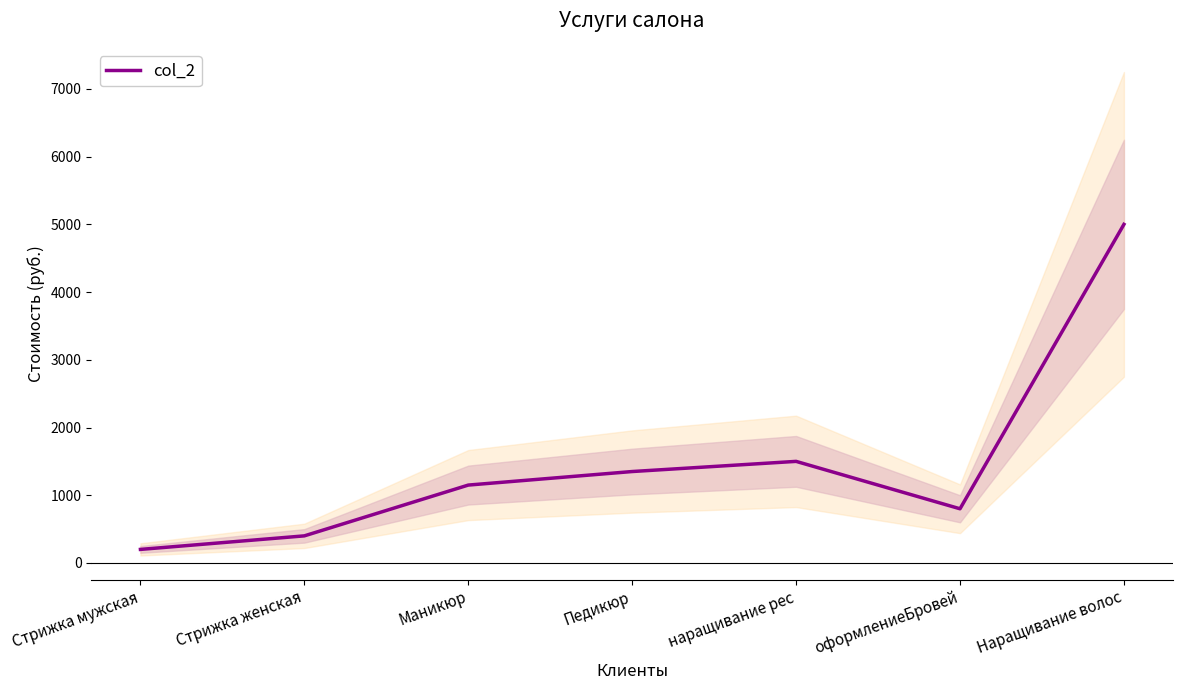

What is the label of the 5th point from the left?

наращивание рес